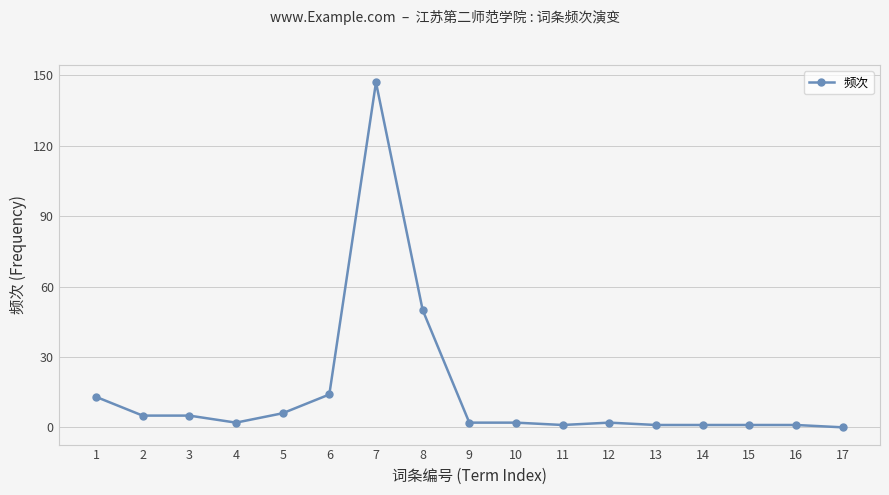

What is the difference between the maximum and minimum values?

147